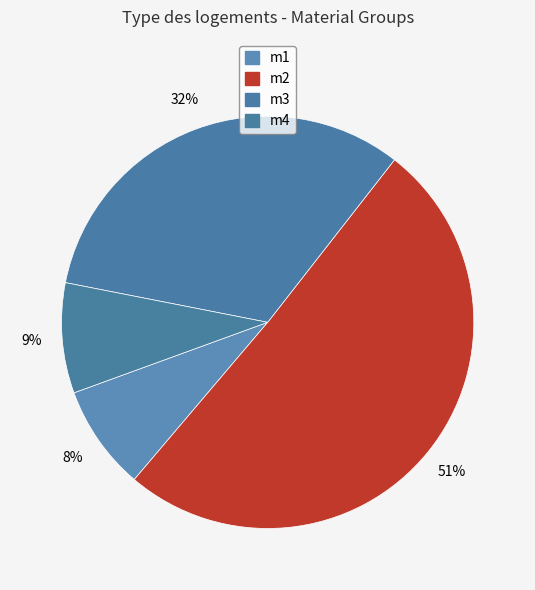

Rank the categories by value from lowest to highest.

m1, m4, m3, m2